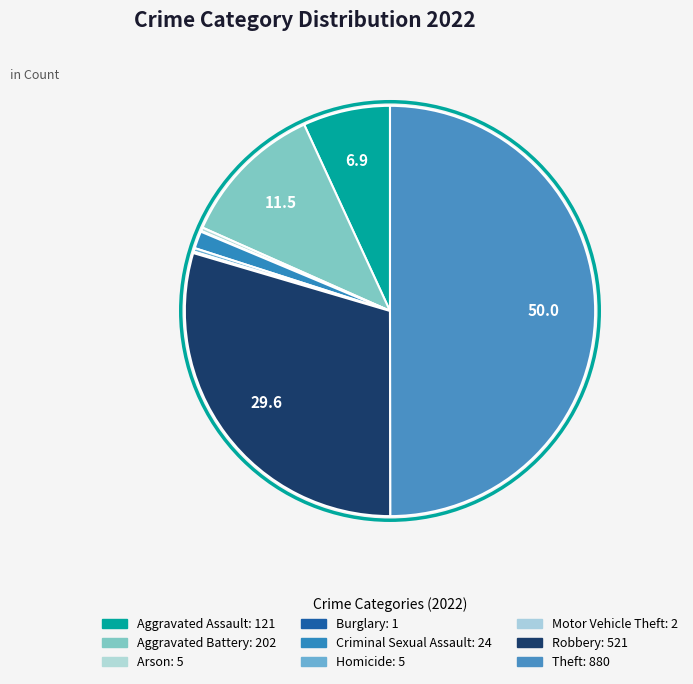

To the nearest percent, what is the difference between the Motor Vehicle Theft and Criminal Sexual Assault slice percentages?

1%